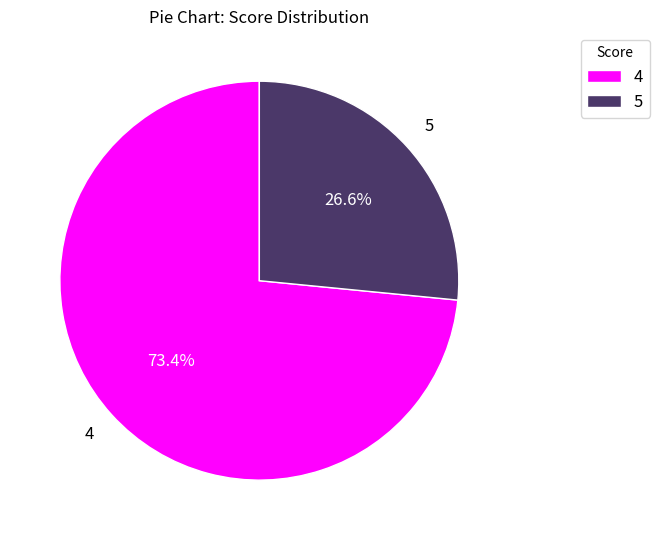

How many segments does this pie chart have?

2